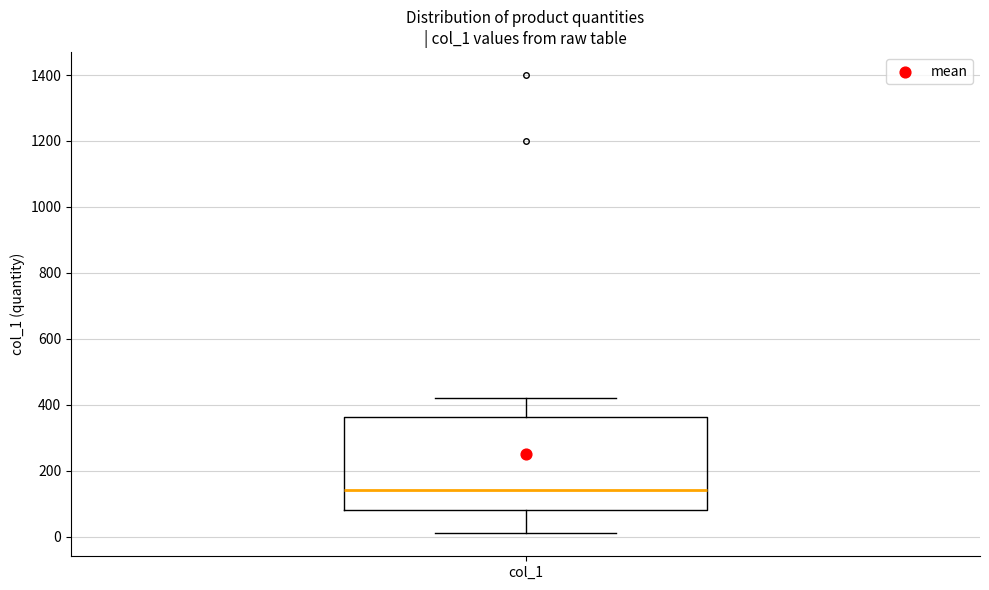

Where is the upper edge of the box for col_1 on the y-axis? The values are not printed on the chart, so give them approximately, as read against the axis.

360